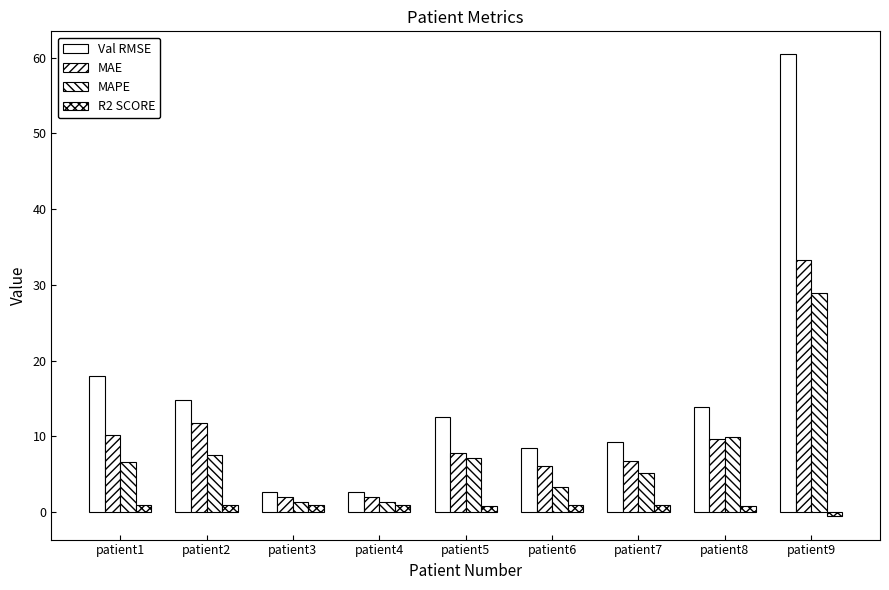

The value of Val RMSE at patient9 is 14.2. True or false?

False